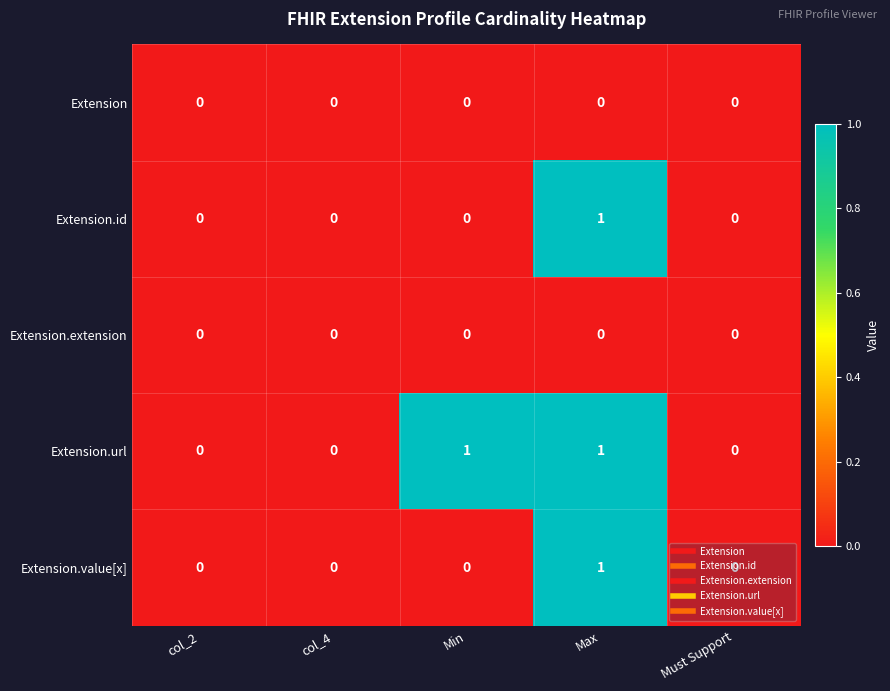

Count the Extension.value[x] values in the range 0 to 1.

5